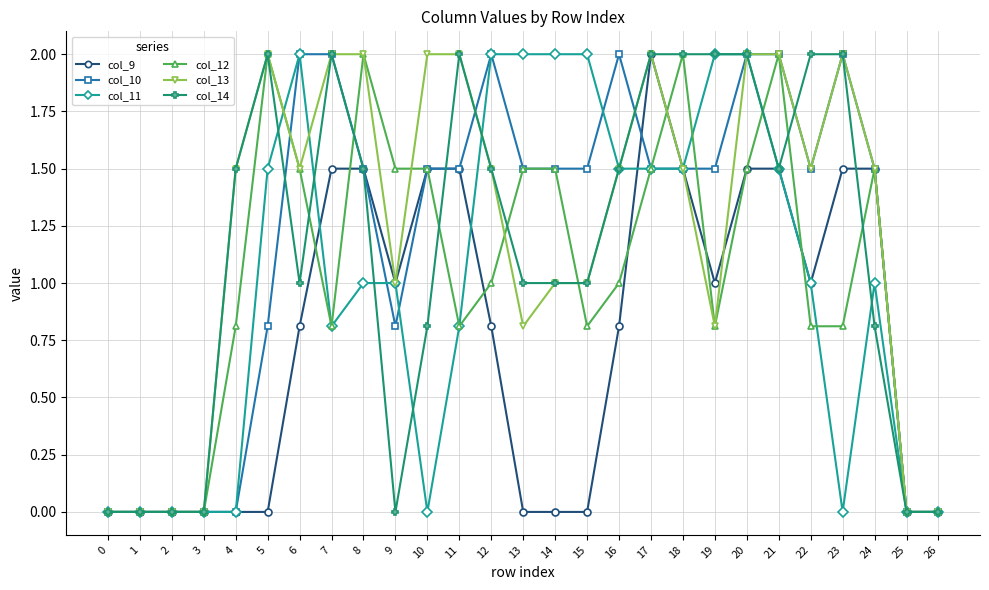

True or false: col_10 has more than 0 points higher than both neighbors.

True